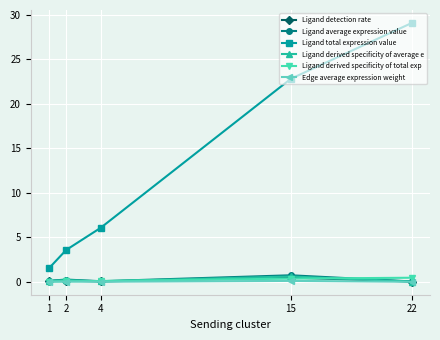

Which series has the largest total across all categories?

Ligand total expression value